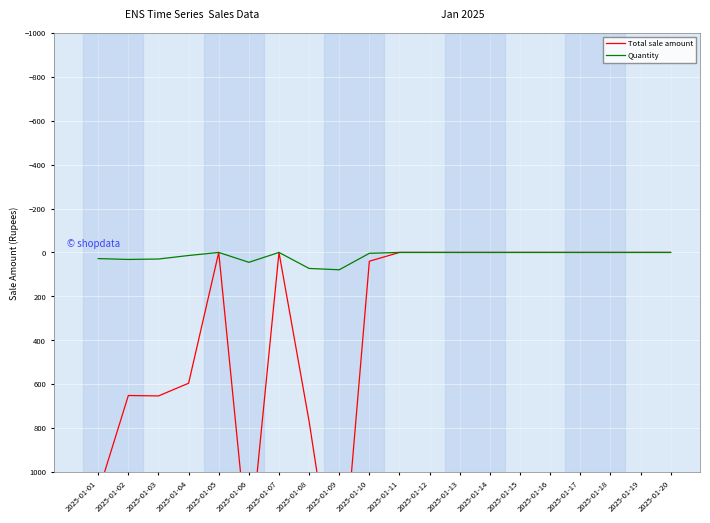

Rank the series by their maximum value, from highest to lowest.

Total sale amount, Quantity